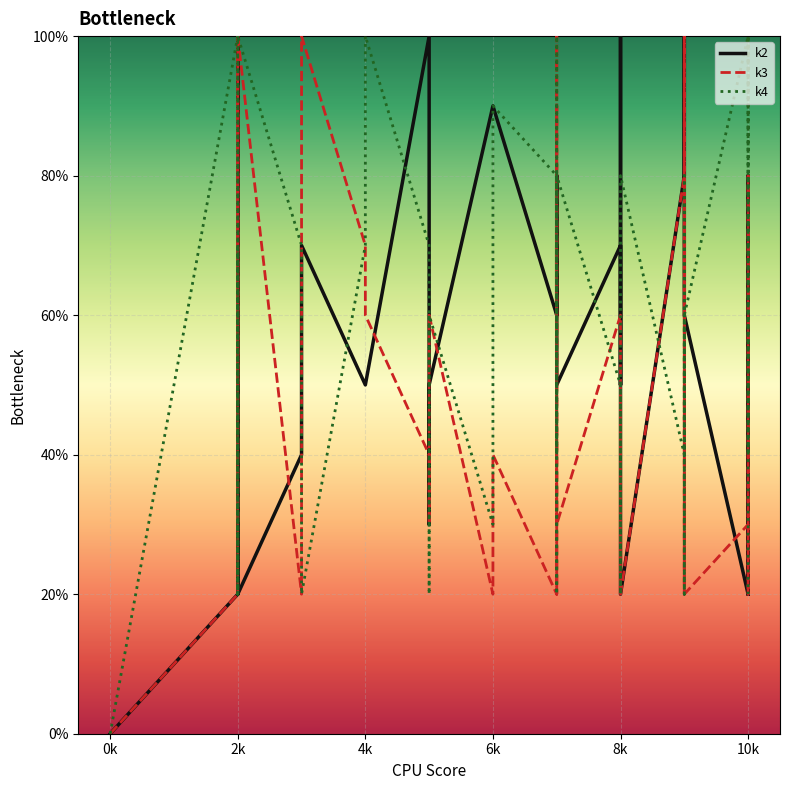

True or false: k3 has a value of 1 at 2k.

False